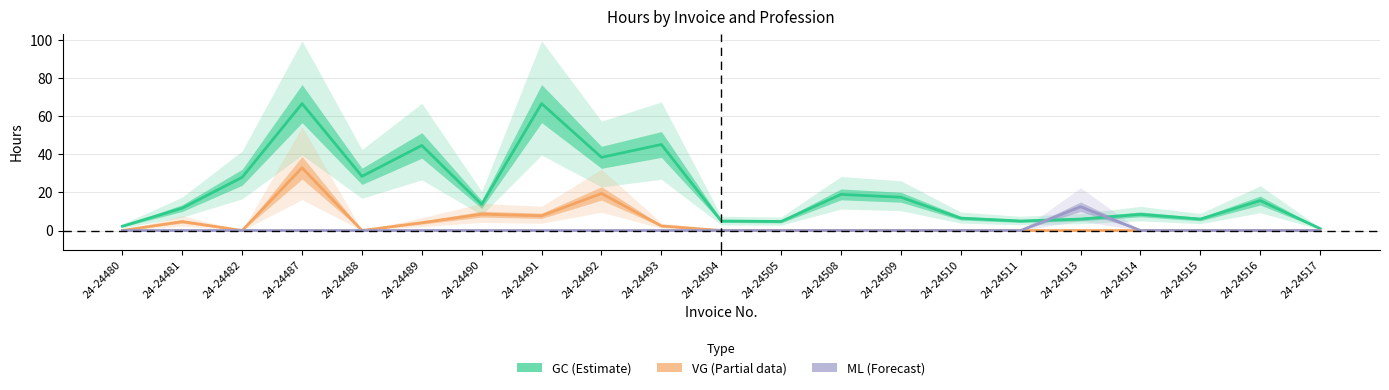

The value of ML (Forecast) at 24-24505 is 0.0. True or false?

True